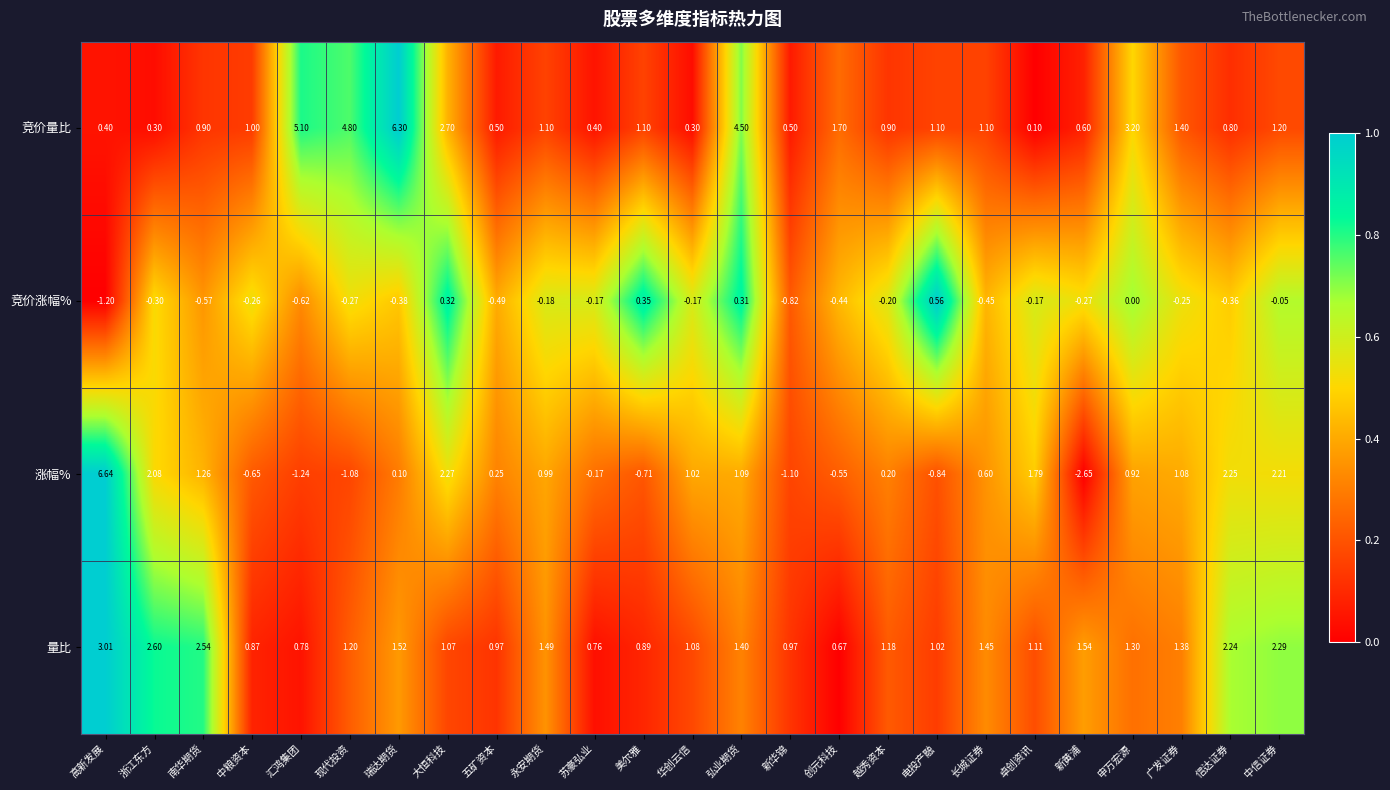

Between 浙江东方 and 信达证券, which series saw the biggest shift?

竞价量比